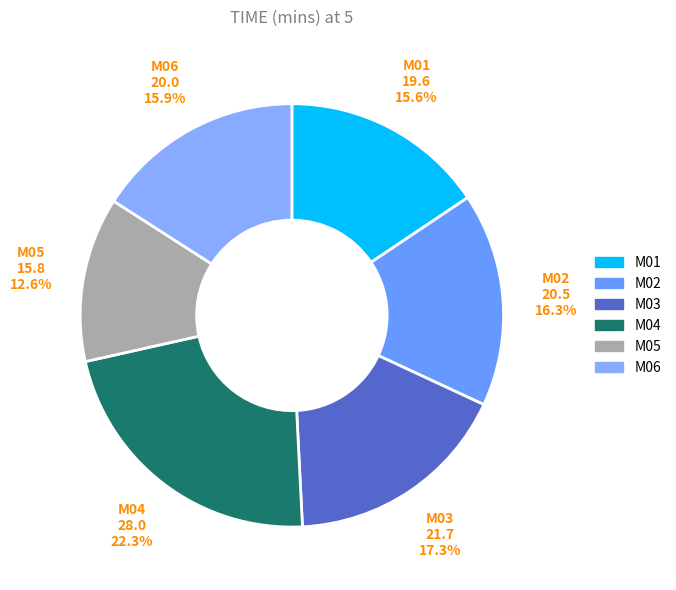

Is it true that M04 is 22% of the pie?

True